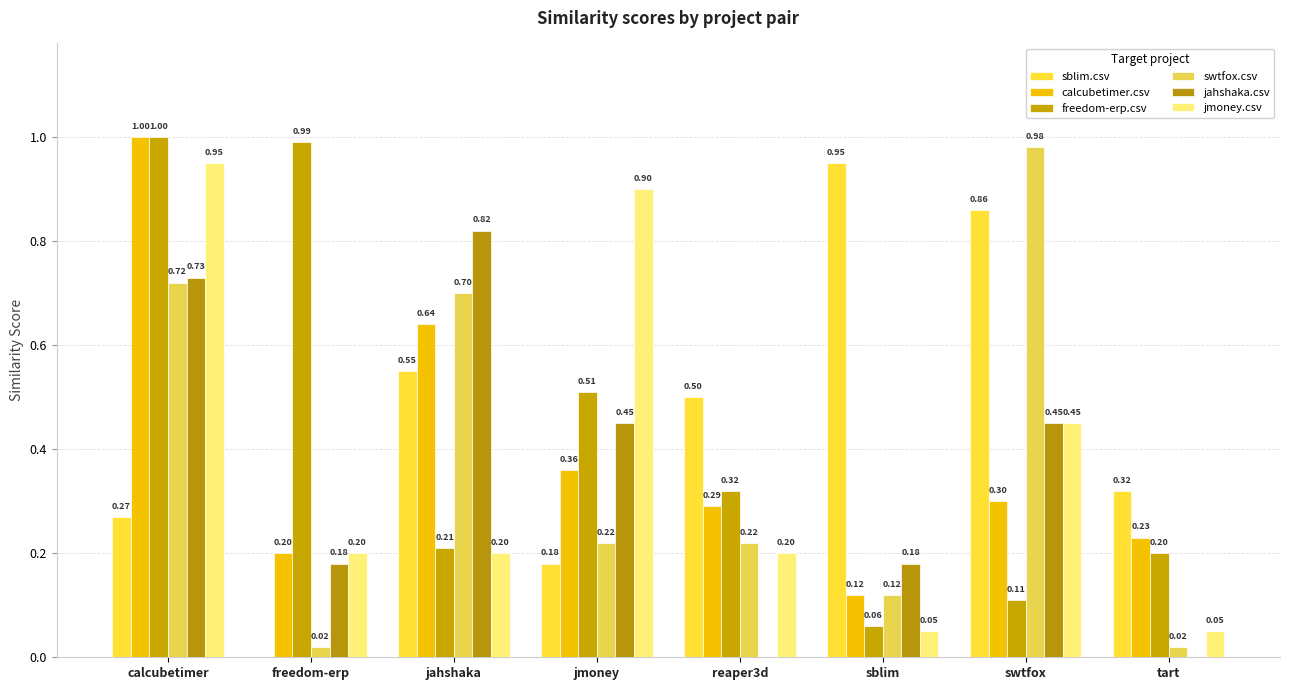

Count the number of data series in this chart.

6